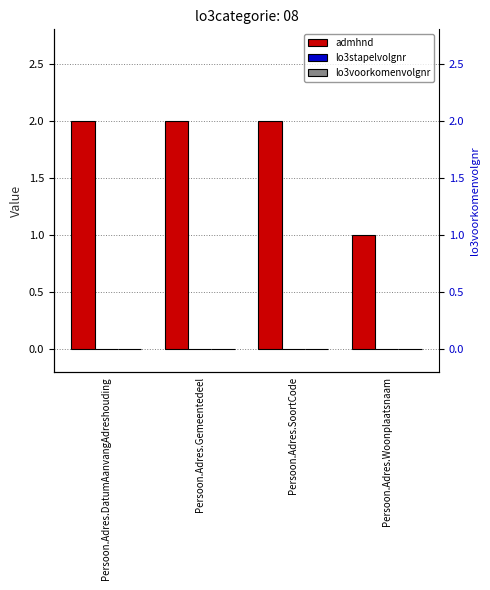

Is it true that lo3voorkomenvolgnr equals 0 at Persoon.Adres.DatumAanvangAdreshouding?

True